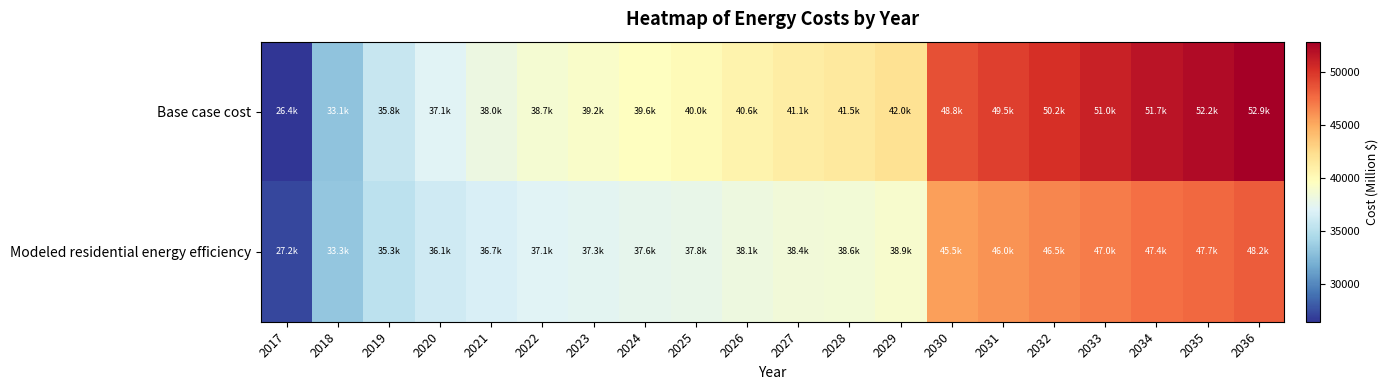

Between 2021 and 2023, which is larger?

2023